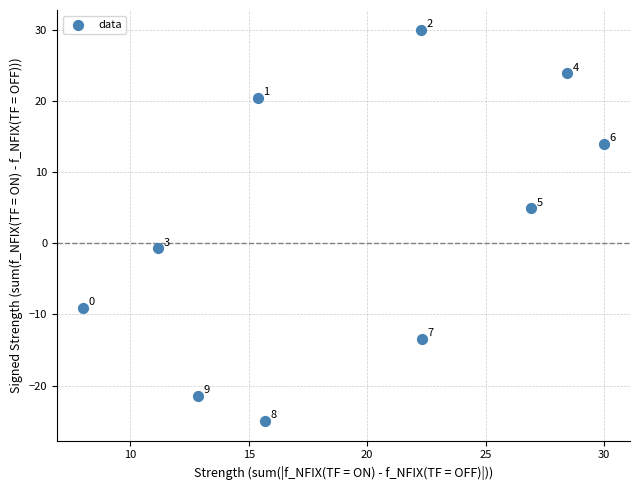

What Y value in the scatter plot is closest to 2?

-0.7